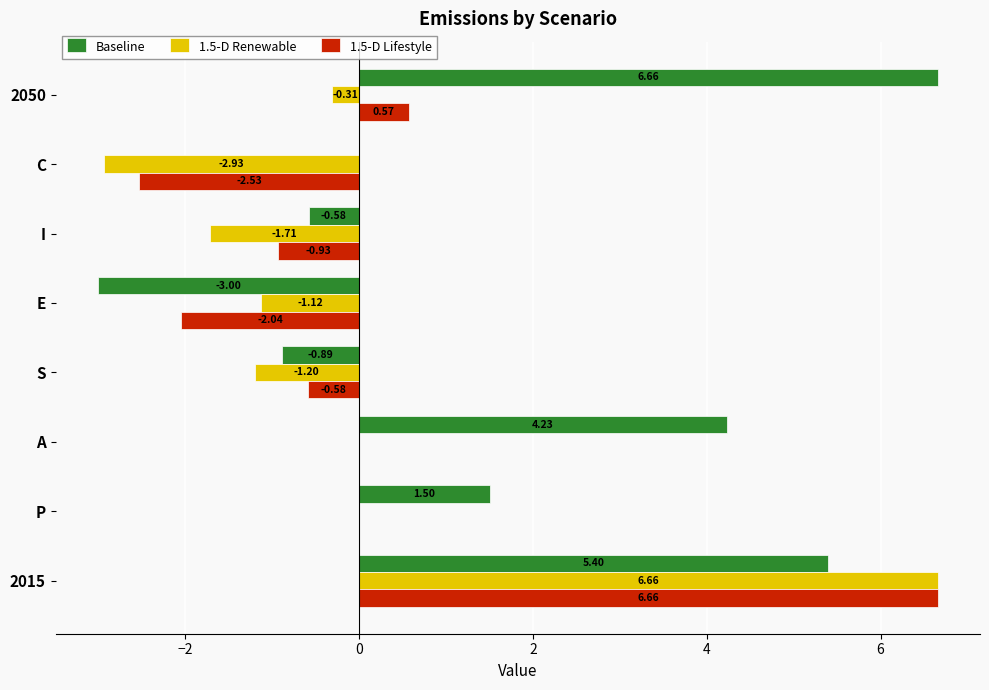

What is the average value of the 1.5-D Renewable series?

-0.1